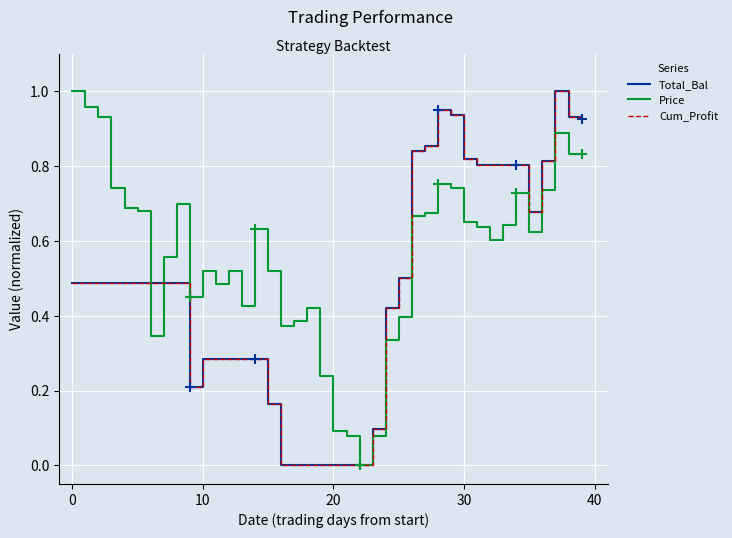

What is the label of the 24th point from the right?

16